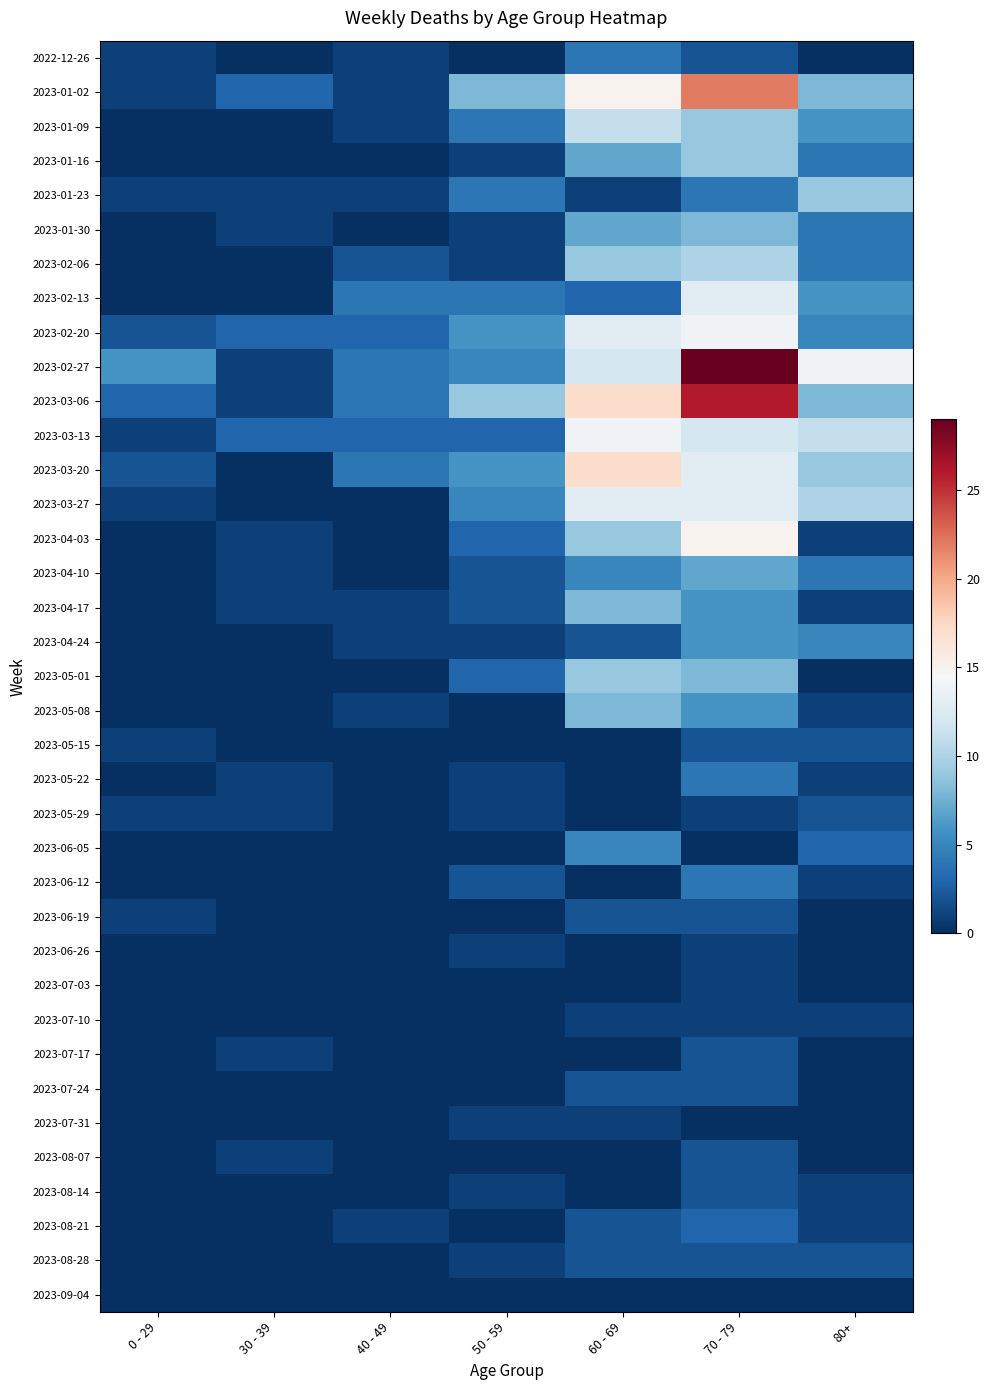

Which series has the widest spread of values?

2023-02-27